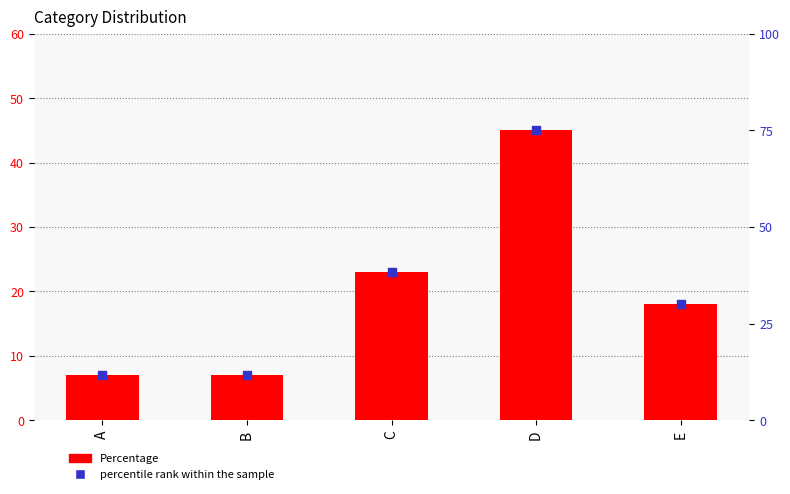

At how many categories does at least one series exceed 23?

3